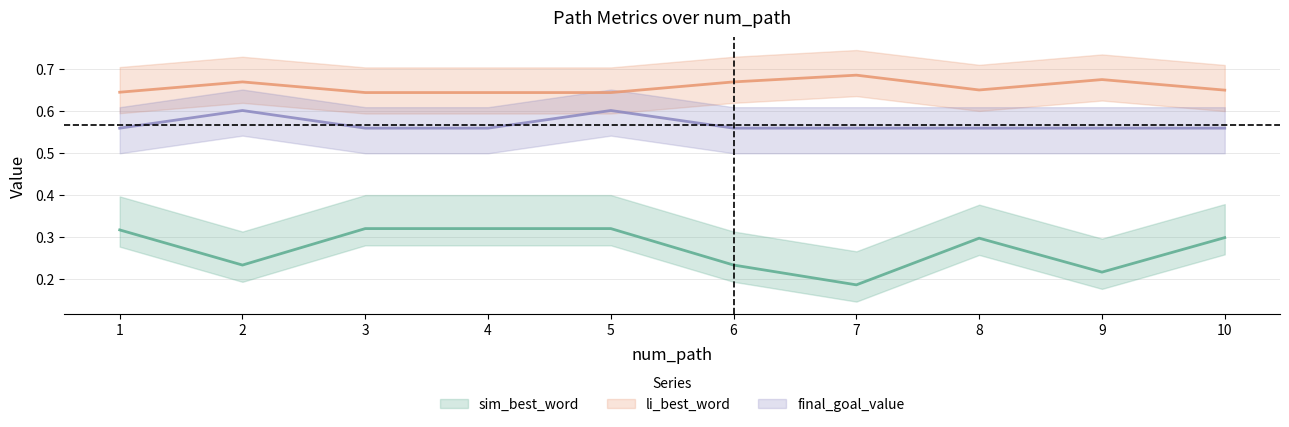

List the series in order of their peak value, lowest first.

sim_best_word, final_goal_value, li_best_word